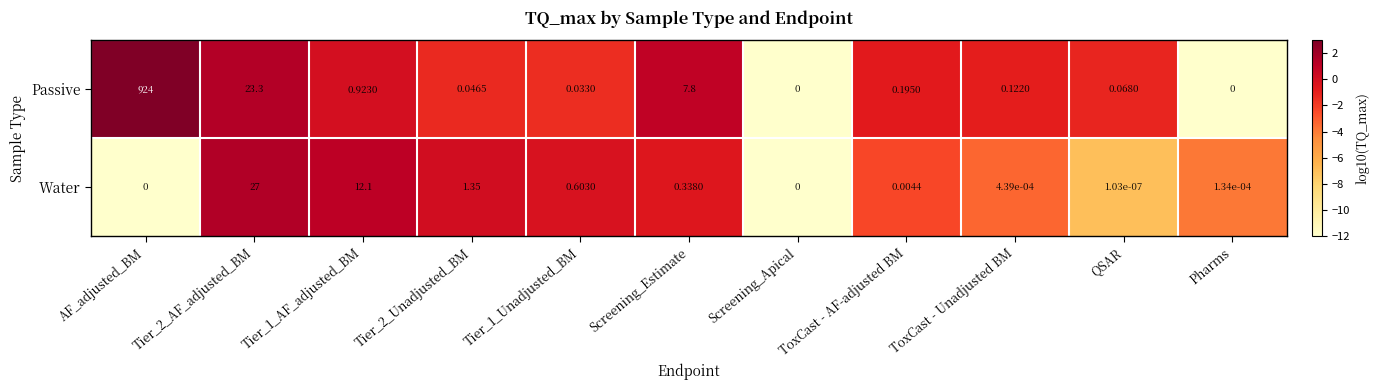

Rank the series by their average value, from highest to lowest.

Passive, Water